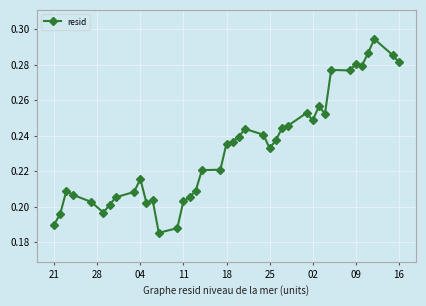

What is the sum of all values?

9.3